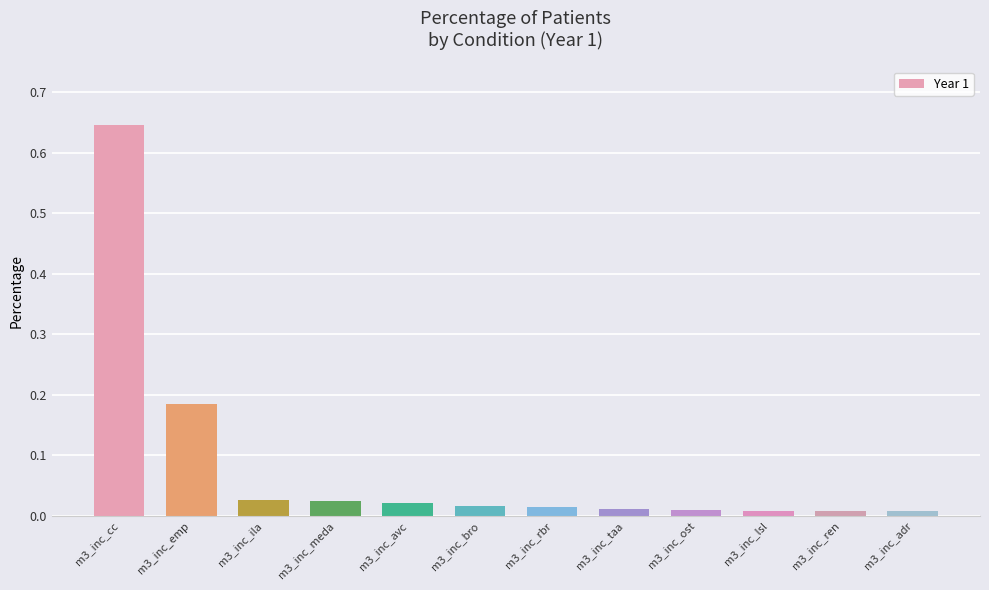

What position from the left is m3_inc_bro?

6